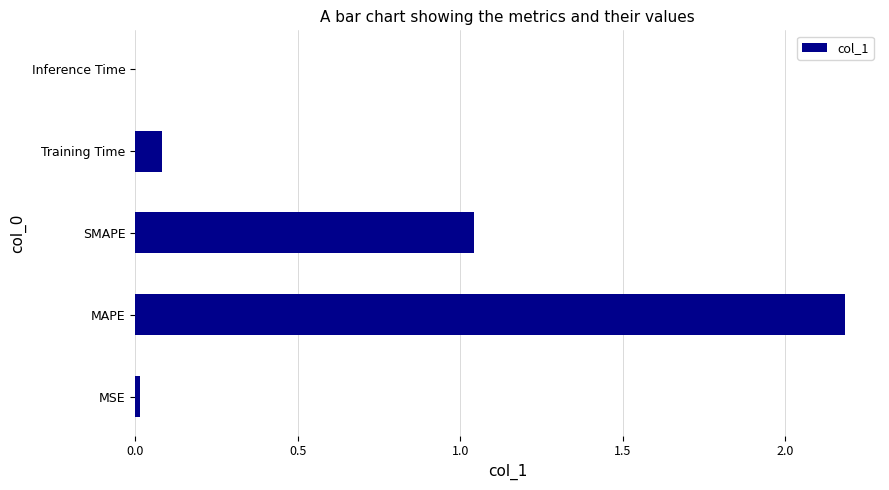

At which category does the chart reach its peak across all series?

MAPE